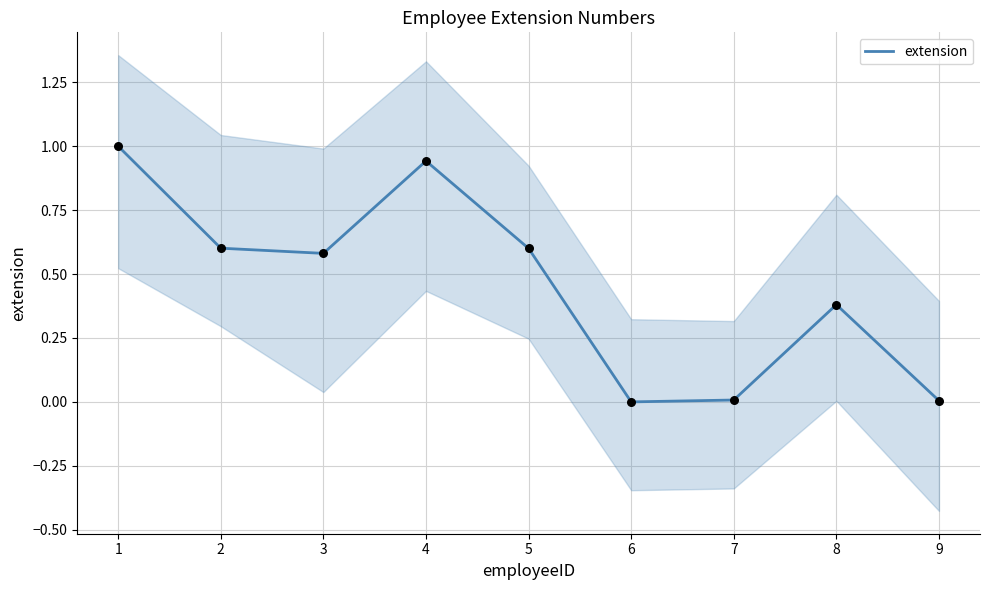

What is the ratio of the value at 3 to the value at 1?

0.6